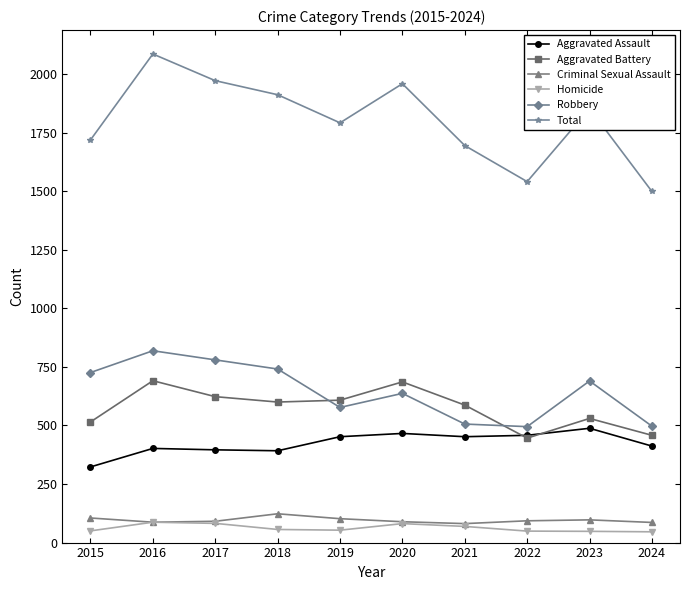

What is the value of the Robbery point at the 3rd from the left?

780